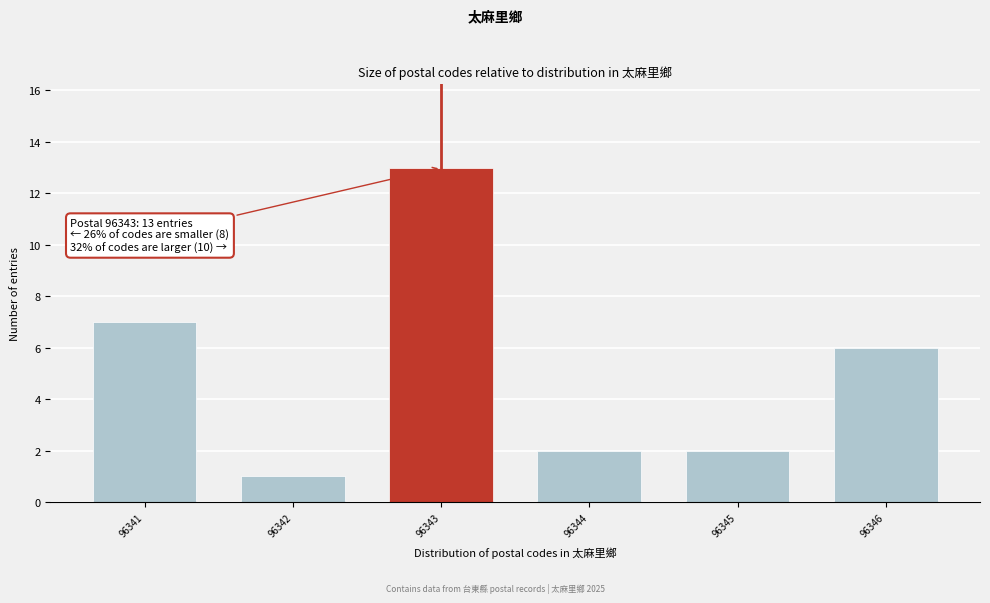

Reading left to right, extract all data points from this chart.

96341=7	96342=1	96343=13	96344=2	96345=2	96346=6